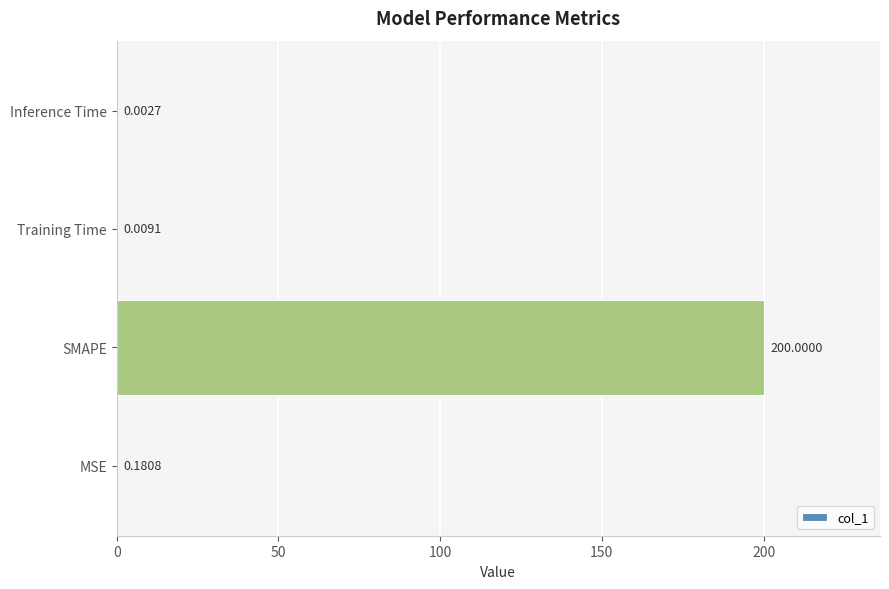

Are the bars grouped side by side (vs. stacked)?

No